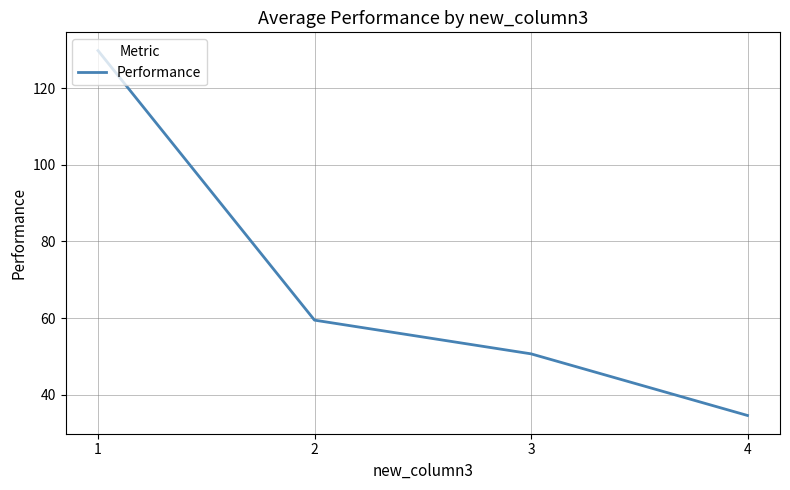

What is the maximum value shown in the chart?

129.8